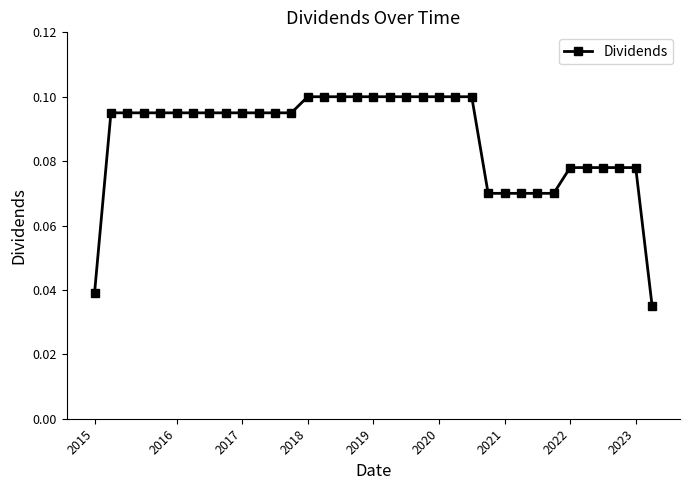

What is the sum of all values?

3.1